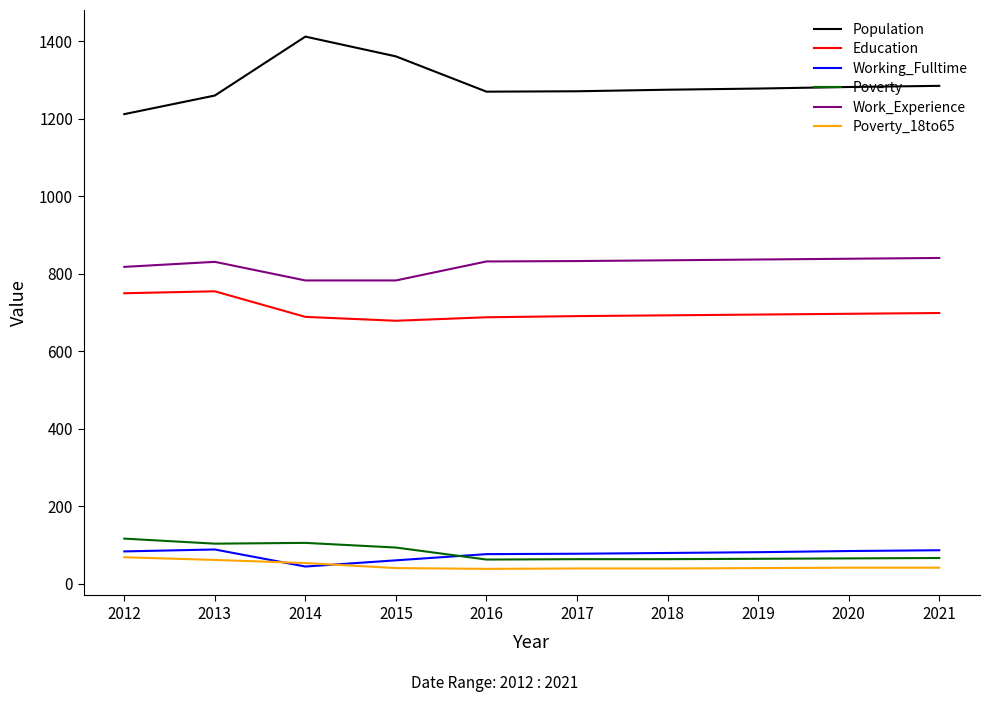

Which category has the lowest value in the Working_Fulltime series?

2014